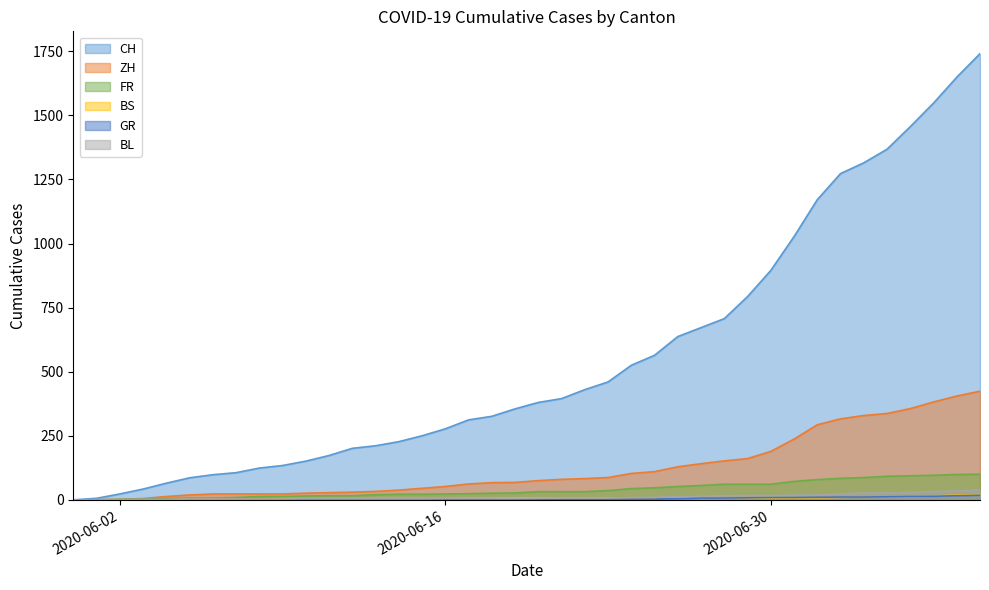

Reading right to left, extract all data points from this chart.

CH: 2020-07-09=1741	2020-07-08=1649	2020-07-07=1548	2020-07-06=1456	2020-07-05=1368	2020-07-04=1315	2020-07-03=1273	2020-07-02=1171	2020-07-01=1027	2020-06-30=895	2020-06-29=793	2020-06-28=707	2020-06-27=672	2020-06-26=637	2020-06-25=564	2020-06-24=525	2020-06-23=460	2020-06-22=430	2020-06-21=395	2020-06-20=380	2020-06-19=355	2020-06-18=326	2020-06-17=312	2020-06-16=277	2020-06-15=250	2020-06-14=227	2020-06-13=211	2020-06-12=201	2020-06-11=173	2020-06-10=151	2020-06-09=134	2020-06-08=124	2020-06-07=106	2020-06-06=98	2020-06-05=86	2020-06-04=65	2020-06-03=42	2020-06-02=23	2020-06-01=6	2020-05-31=0
ZH: 2020-07-09=424	2020-07-08=405	2020-07-07=382	2020-07-06=356	2020-07-05=337	2020-07-04=329	2020-07-03=316	2020-07-02=293	2020-07-01=237	2020-06-30=189	2020-06-29=161	2020-06-28=152	2020-06-27=141	2020-06-26=129	2020-06-25=110	2020-06-24=103	2020-06-23=87	2020-06-22=83	2020-06-21=80	2020-06-20=75	2020-06-19=68	2020-06-18=67	2020-06-17=62	2020-06-16=52	2020-06-15=45	2020-06-14=38	2020-06-13=33	2020-06-12=30	2020-06-11=28	2020-06-10=26	2020-06-09=23	2020-06-08=23	2020-06-07=23	2020-06-06=23	2020-06-05=19	2020-06-04=13	2020-06-03=5	2020-06-02=2	2020-06-01=0	2020-05-31=0
FR: 2020-07-09=100	2020-07-08=99	2020-07-07=96	2020-07-06=94	2020-07-05=92	2020-07-04=87	2020-07-03=84	2020-07-02=79	2020-07-01=72	2020-06-30=61	2020-06-29=61	2020-06-28=61	2020-06-27=56	2020-06-26=52	2020-06-25=47	2020-06-24=44	2020-06-23=36	2020-06-22=32	2020-06-21=32	2020-06-20=32	2020-06-19=27	2020-06-18=26	2020-06-17=24	2020-06-16=23	2020-06-15=22	2020-06-14=22	2020-06-13=20	2020-06-12=16	2020-06-11=16	2020-06-10=15	2020-06-09=13	2020-06-08=13	2020-06-07=9	2020-06-06=7	2020-06-05=7	2020-06-04=5	2020-06-03=3	2020-06-02=2	2020-06-01=0	2020-05-31=0
BS: 2020-07-09=21	2020-07-08=18	2020-07-07=15	2020-07-06=12	2020-07-05=12	2020-07-04=11	2020-07-03=10	2020-07-02=8	2020-07-01=7	2020-06-30=7	2020-06-29=7	2020-06-28=7	2020-06-27=7	2020-06-26=7	2020-06-25=7	2020-06-24=7	2020-06-23=7	2020-06-22=7	2020-06-21=7	2020-06-20=7	2020-06-19=7	2020-06-18=6	2020-06-17=6	2020-06-16=5	2020-06-15=5	2020-06-14=5	2020-06-13=5	2020-06-12=5	2020-06-11=5	2020-06-10=5	2020-06-09=5	2020-06-08=4	2020-06-07=4	2020-06-06=4	2020-06-05=4	2020-06-04=1	2020-06-03=1	2020-06-02=0	2020-06-01=0	2020-05-31=0
GR: 2020-07-09=18	2020-07-08=16	2020-07-07=14	2020-07-06=13	2020-07-05=12	2020-07-04=11	2020-07-03=11	2020-07-02=10	2020-07-01=9	2020-06-30=9	2020-06-29=8	2020-06-28=7	2020-06-27=7	2020-06-26=5	2020-06-25=3	2020-06-24=3	2020-06-23=3	2020-06-22=3	2020-06-21=2	2020-06-20=2	2020-06-19=2	2020-06-18=2	2020-06-17=2	2020-06-16=2	2020-06-15=2	2020-06-14=2	2020-06-13=2	2020-06-12=2	2020-06-11=2	2020-06-10=1	2020-06-09=1	2020-06-08=1	2020-06-07=1	2020-06-06=1	2020-06-05=1	2020-06-04=1	2020-06-03=1	2020-06-02=0	2020-06-01=0	2020-05-31=0
BL: 2020-07-09=38	2020-07-08=35	2020-07-07=32	2020-07-06=29	2020-07-05=27	2020-07-04=27	2020-07-03=23	2020-07-02=19	2020-07-01=18	2020-06-30=17	2020-06-29=17	2020-06-28=16	2020-06-27=14	2020-06-26=12	2020-06-25=10	2020-06-24=9	2020-06-23=7	2020-06-22=7	2020-06-21=7	2020-06-20=6	2020-06-19=5	2020-06-18=5	2020-06-17=5	2020-06-16=5	2020-06-15=4	2020-06-14=4	2020-06-13=4	2020-06-12=4	2020-06-11=4	2020-06-10=4	2020-06-09=3	2020-06-08=3	2020-06-07=3	2020-06-06=3	2020-06-05=3	2020-06-04=2	2020-06-03=2	2020-06-02=1	2020-06-01=1	2020-05-31=0